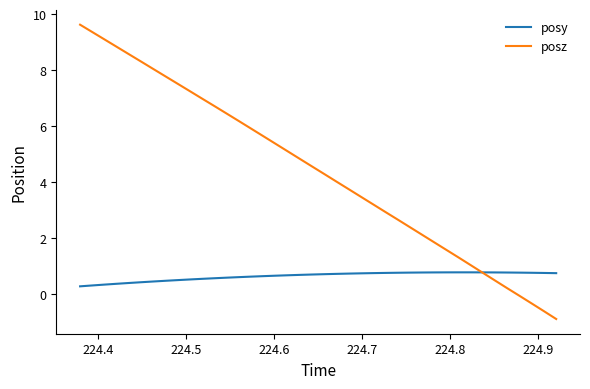

What is the greatest value displayed?

9.6